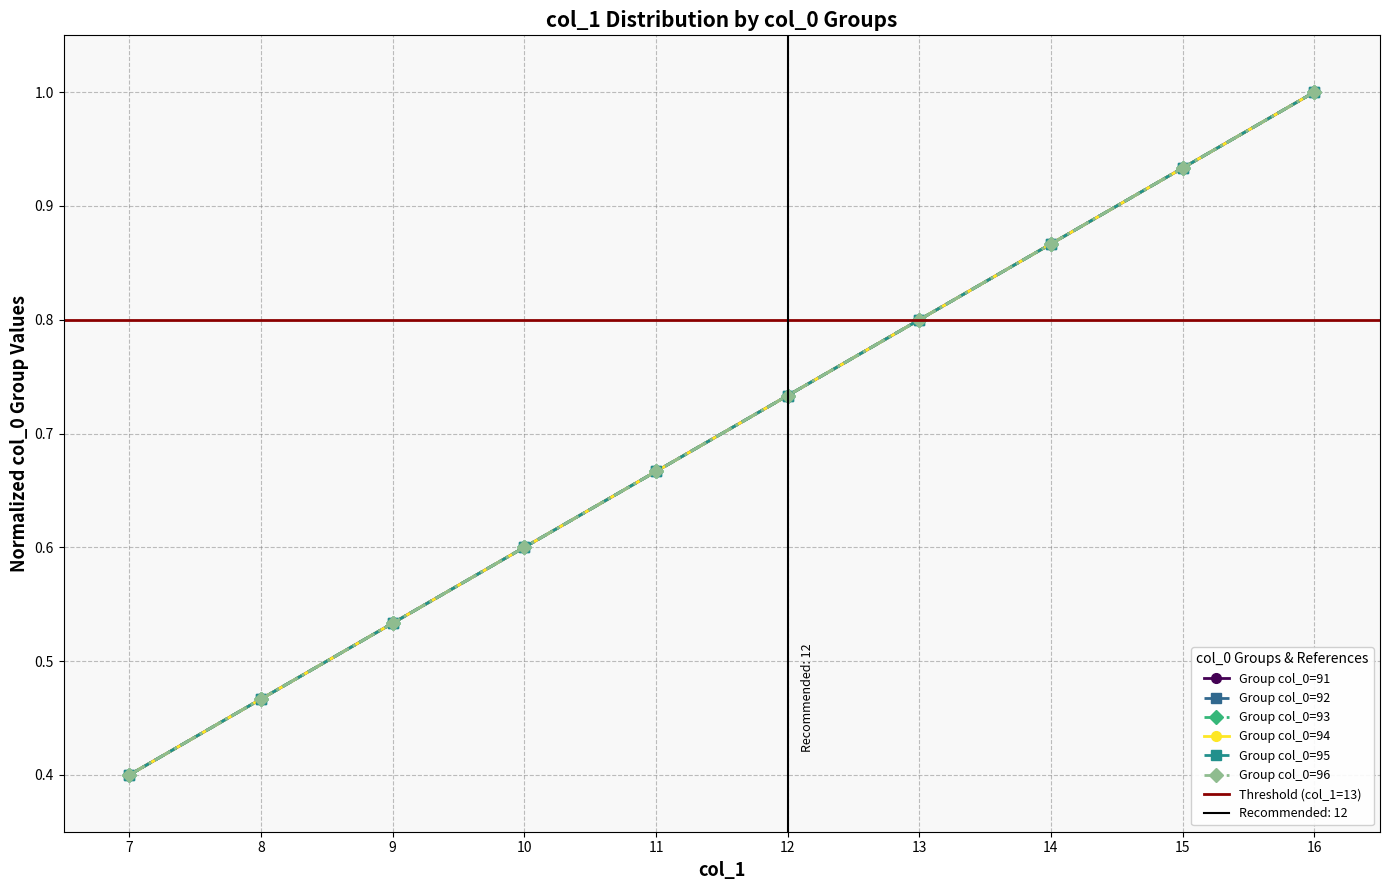

What is the smallest value displayed?

0.4